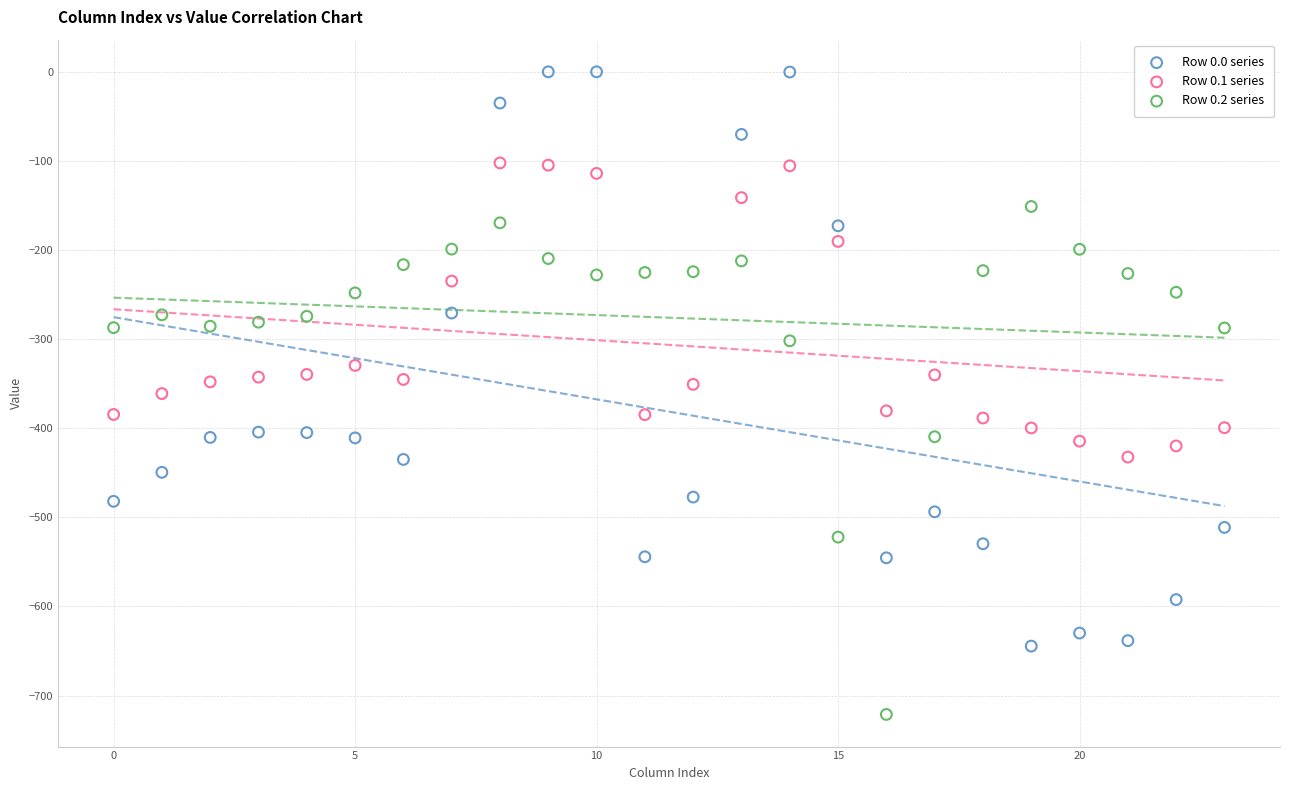

Which series contains the lowest Y value?

Row 0.2 series